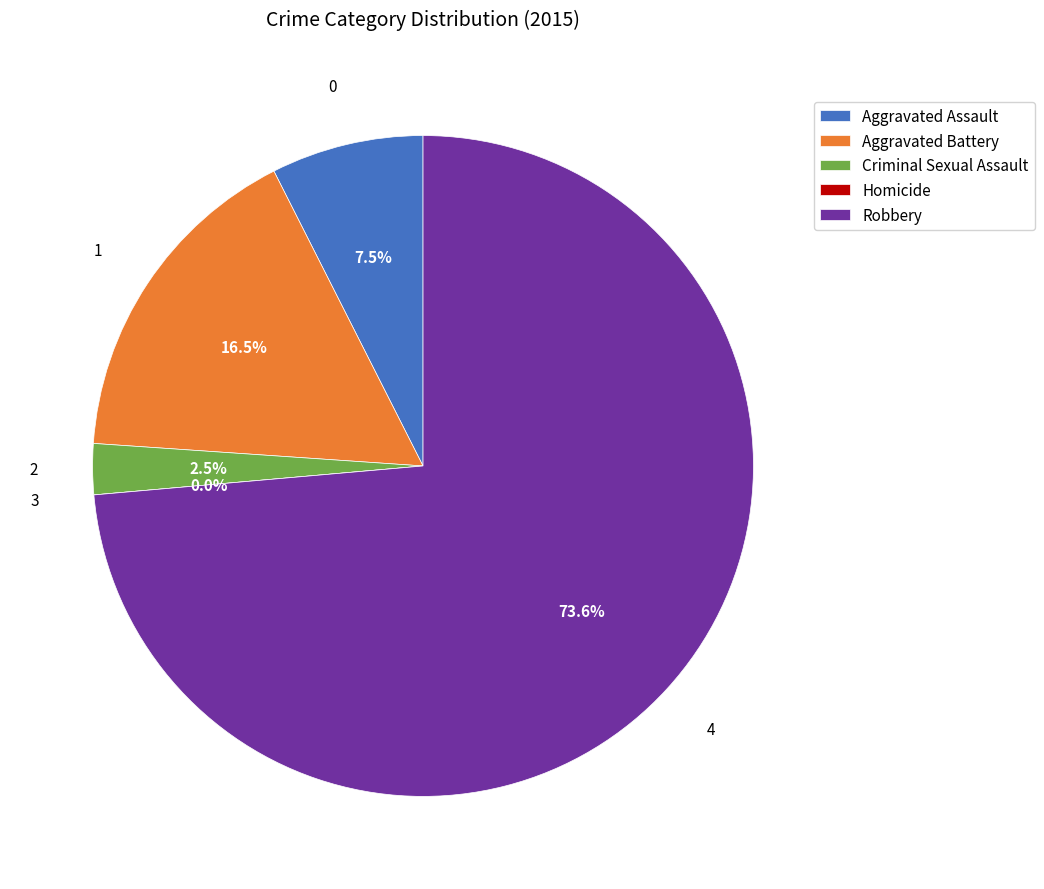

How many segments does this pie chart have?

5